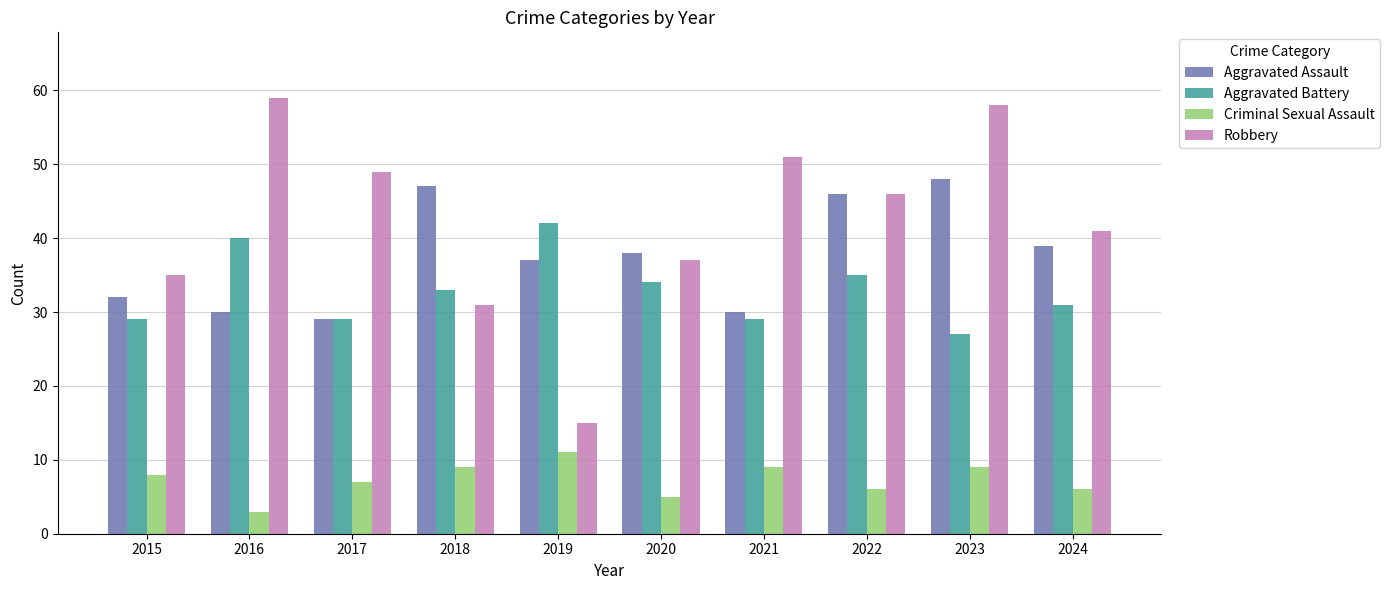

How many data points in Aggravated Assault are less than 38?

5